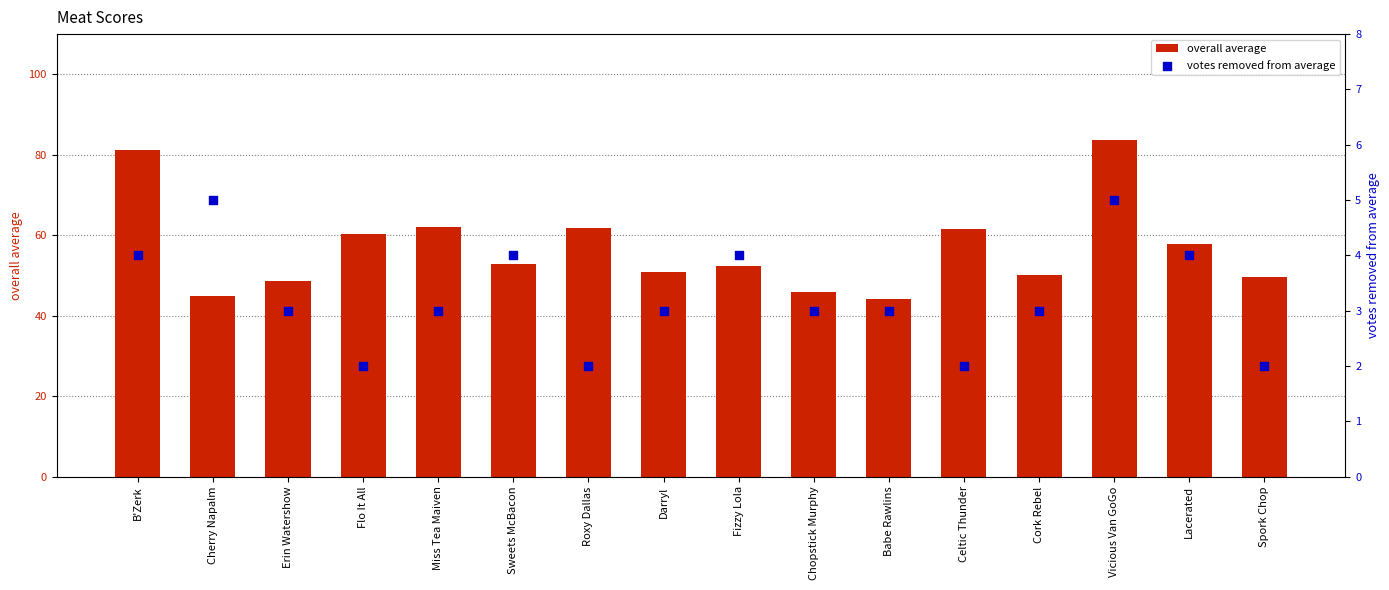

At how many categories does at least one series exceed 37?

16